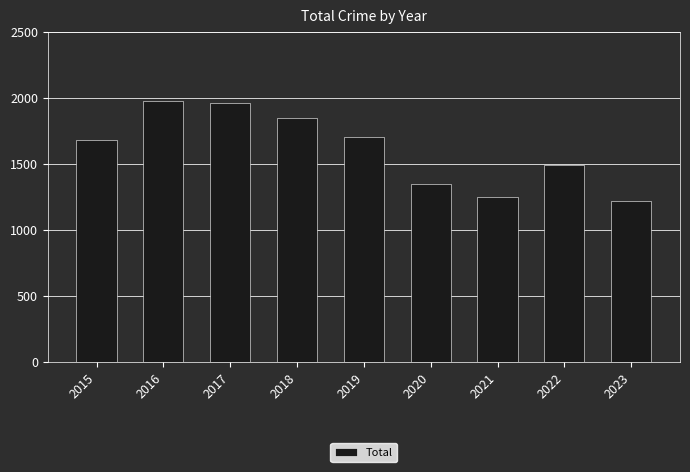

Between 2017 and 2021, which is larger?

2017